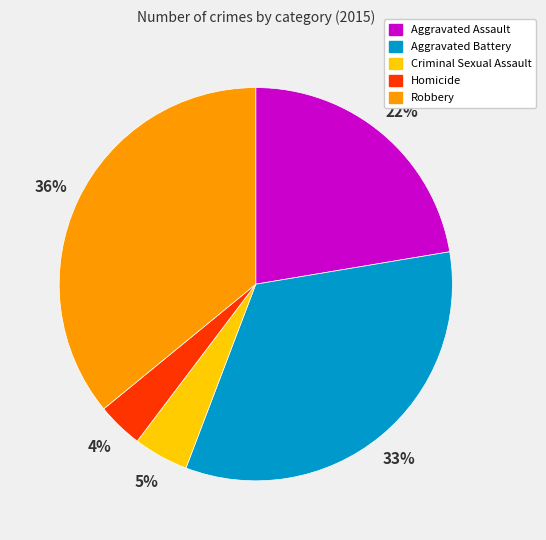

Count the number of slices in the pie.

5